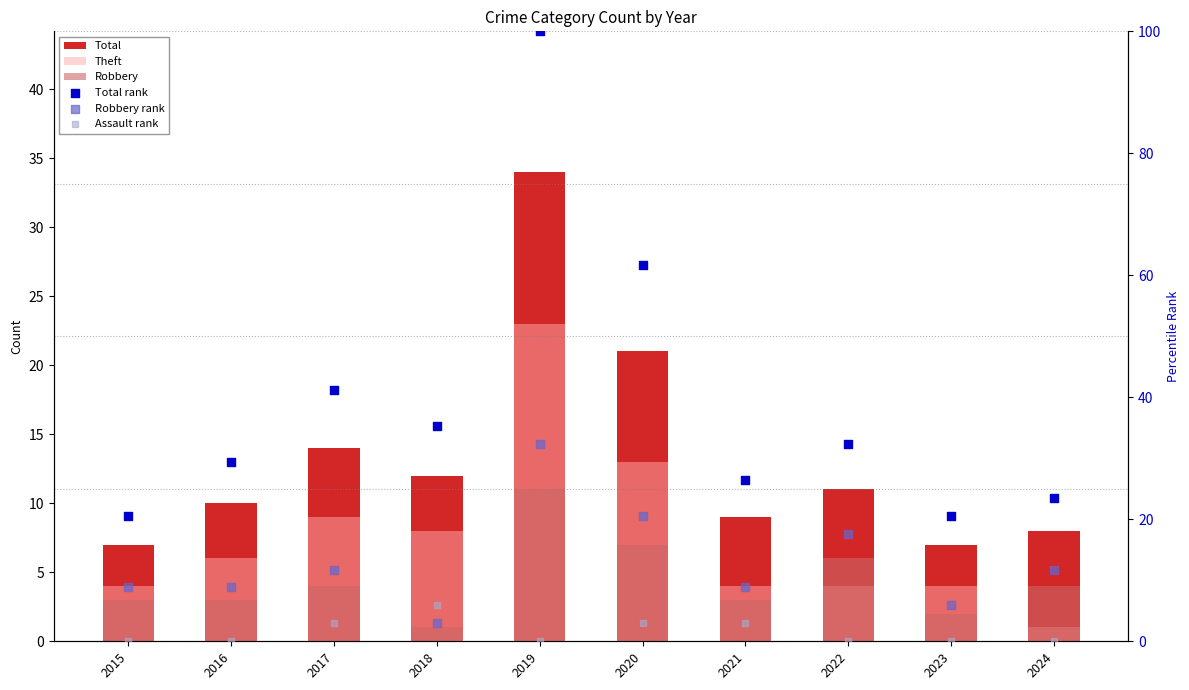

Is the value of Robbery at 2019 greater than the value of Total rank at 2024?

No